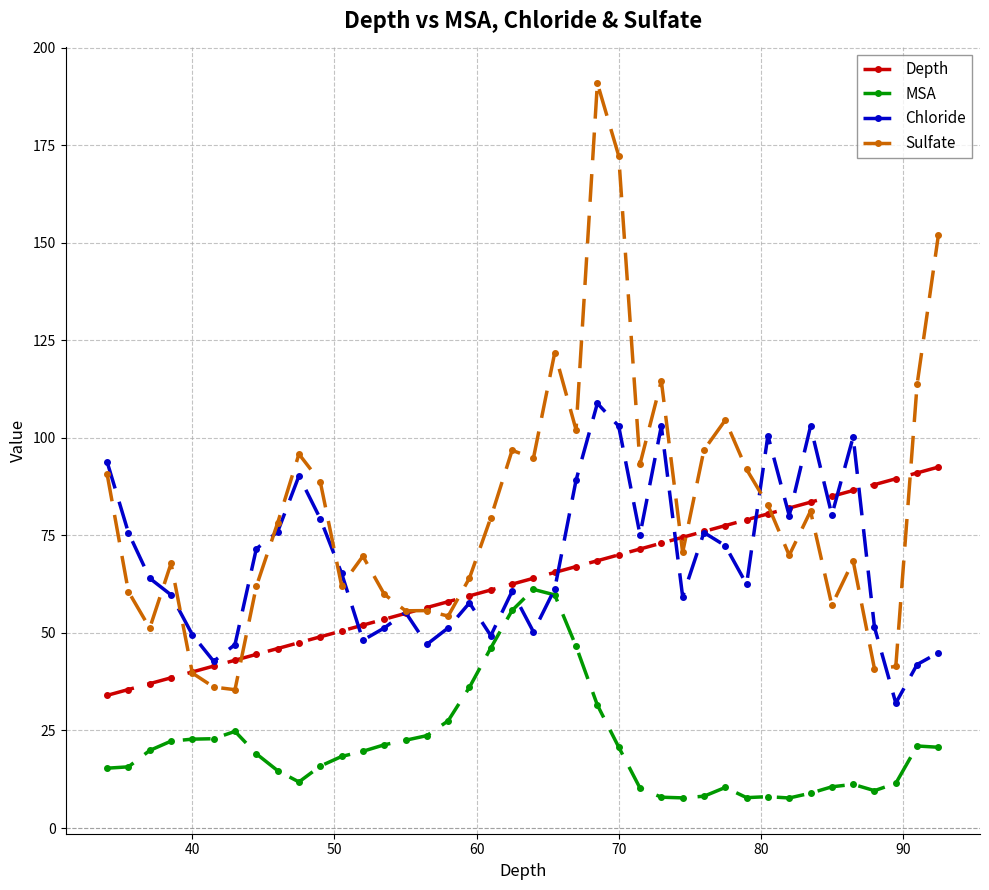

Which series has the widest spread of values?

Sulfate